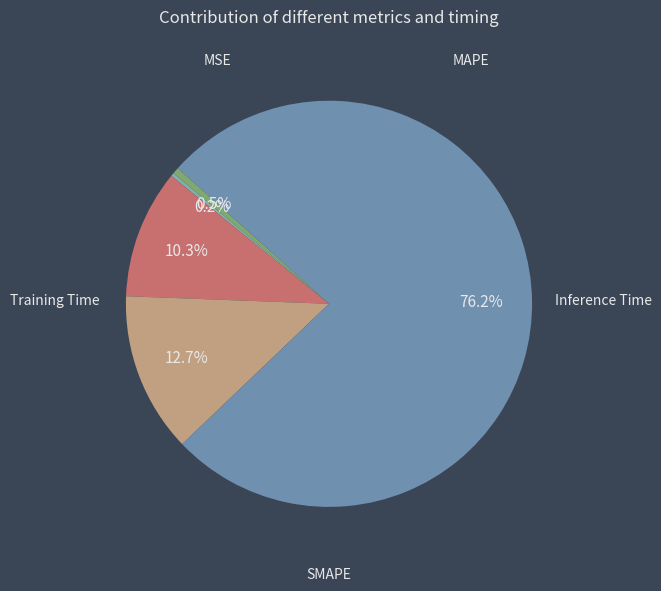

What percentage do Inference Time and MSE together represent?

0.8%